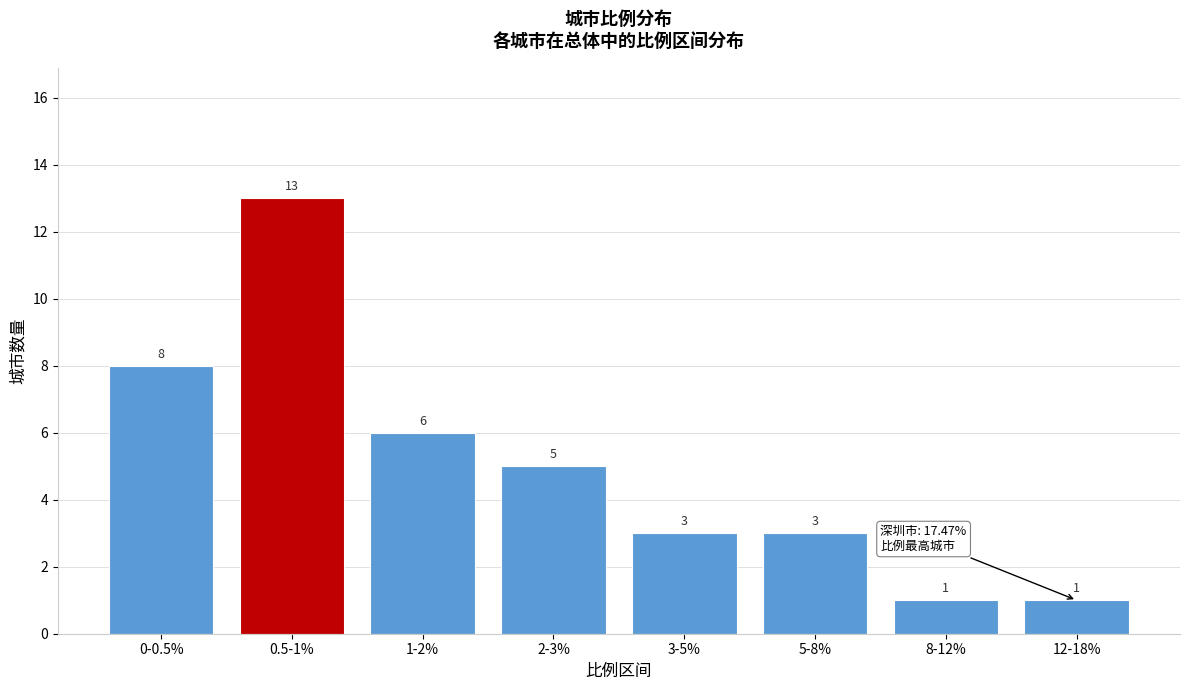

Reading left to right, what are all the values shown in this chart?

0-0.5%=8	0.5-1%=13	1-2%=6	2-3%=5	3-5%=3	5-8%=3	8-12%=1	12-18%=1